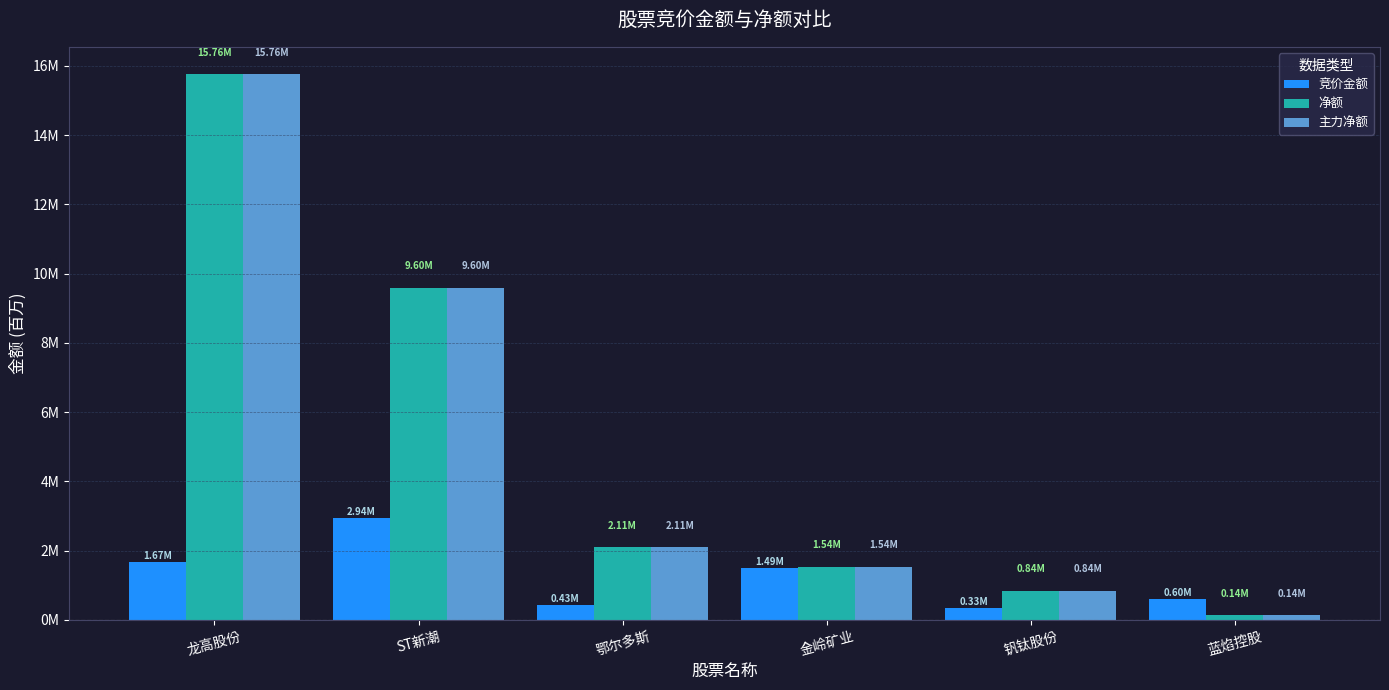

Are the bars horizontal?

No